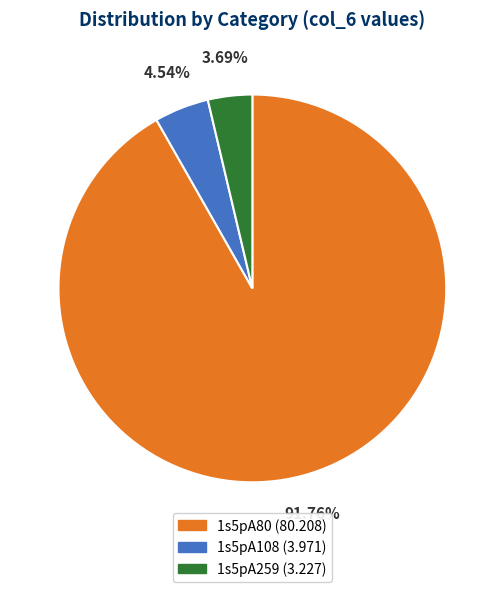

Which category accounts for the majority?

1s5pA80